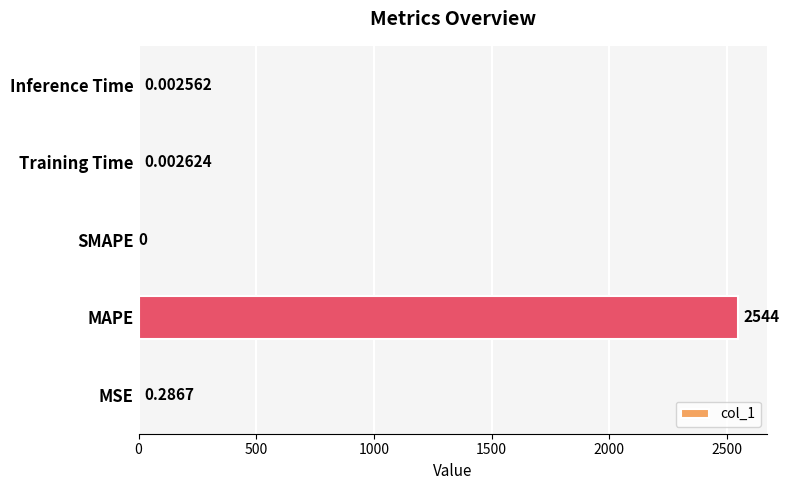

What is the greatest value displayed?

2544.3